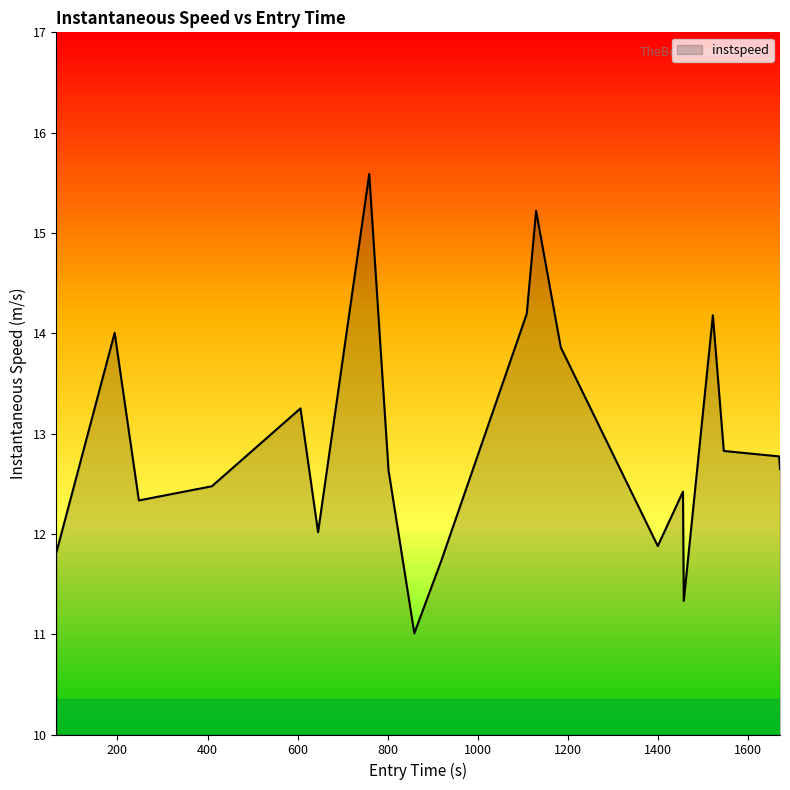

What is the minimum value shown in the chart?

11.0